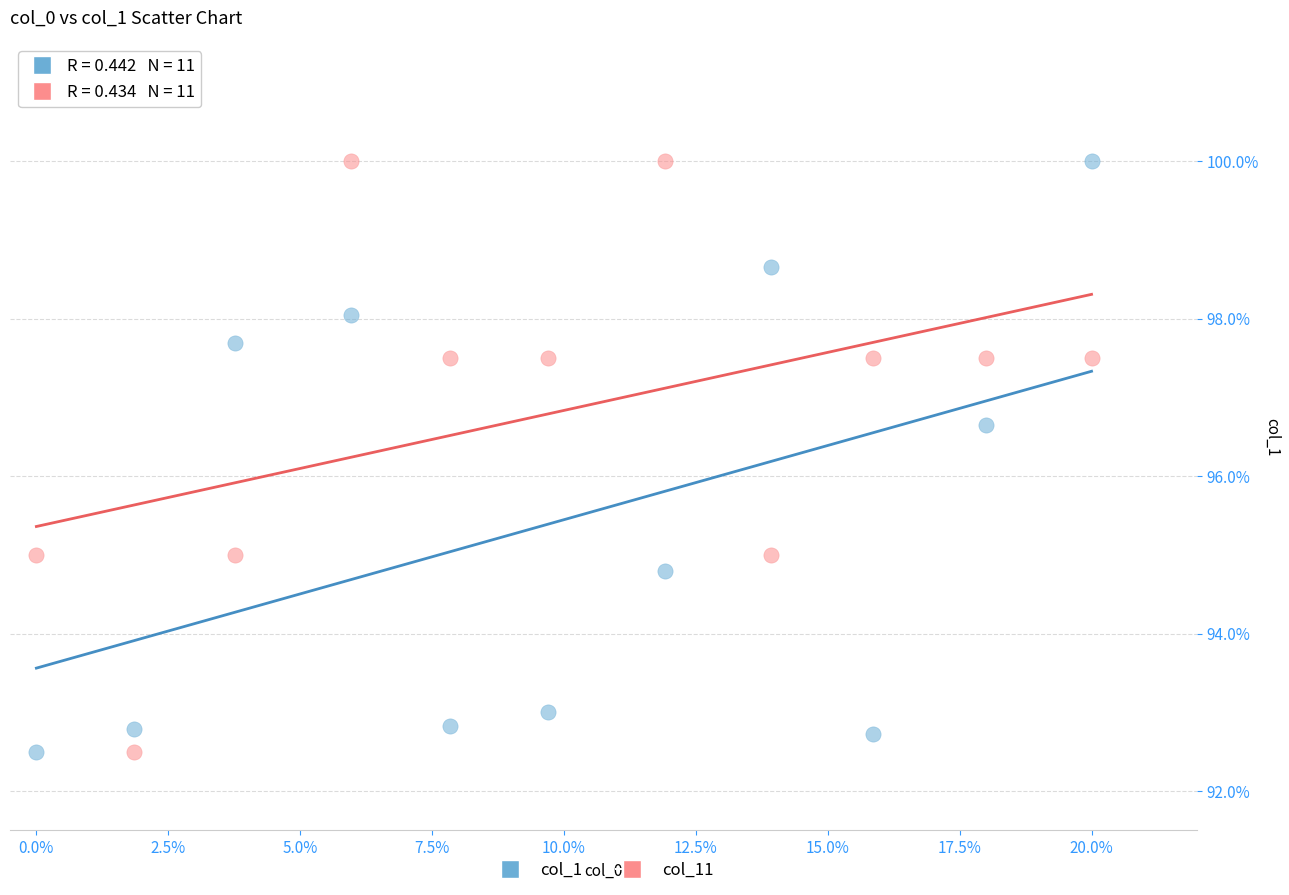

Across all data points, what is the range of Y values (max minus min)?

7.5